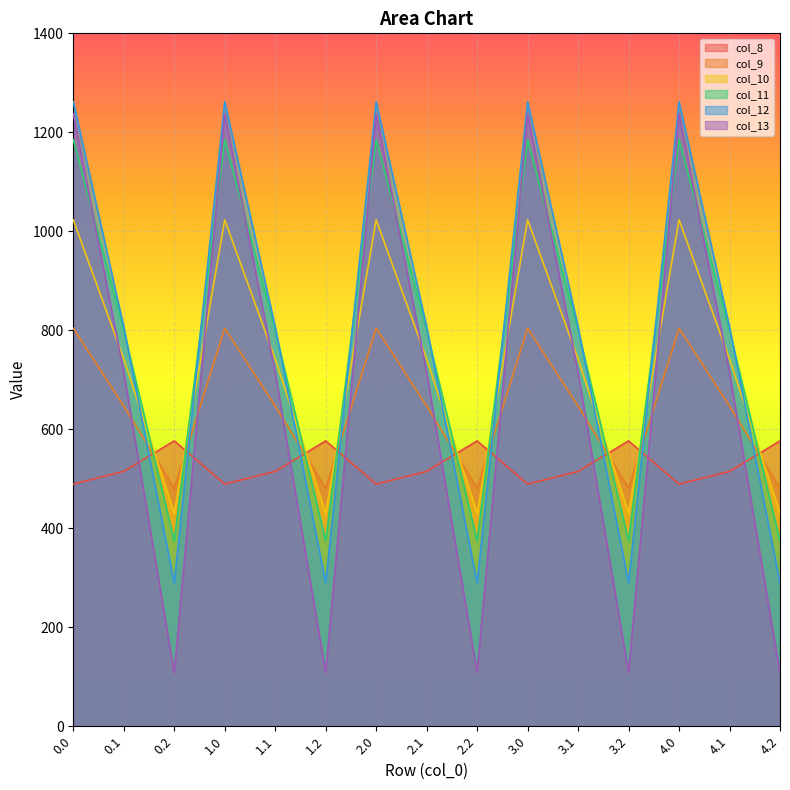

What is the smallest value displayed?

107.8